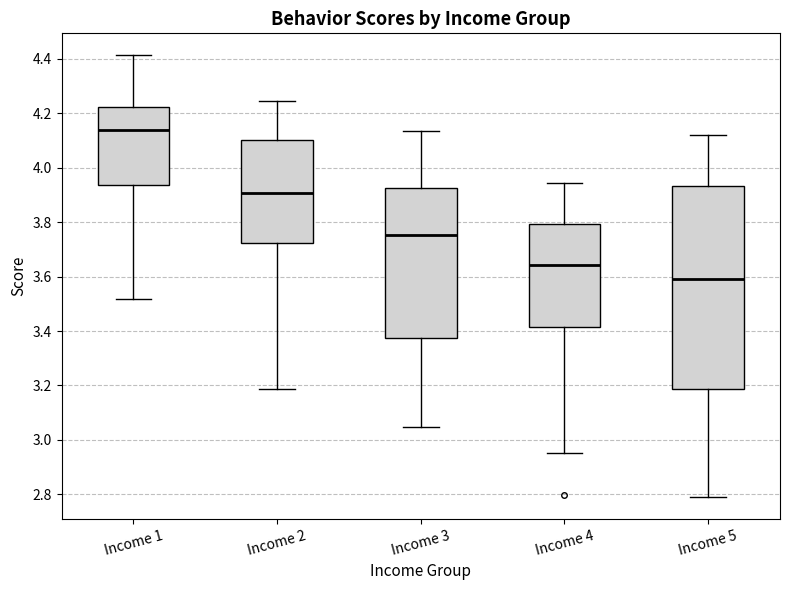

Where is the lower edge of the box for Income 3 on the y-axis? The values are not printed on the chart, so give them approximately, as read against the axis.

3.38